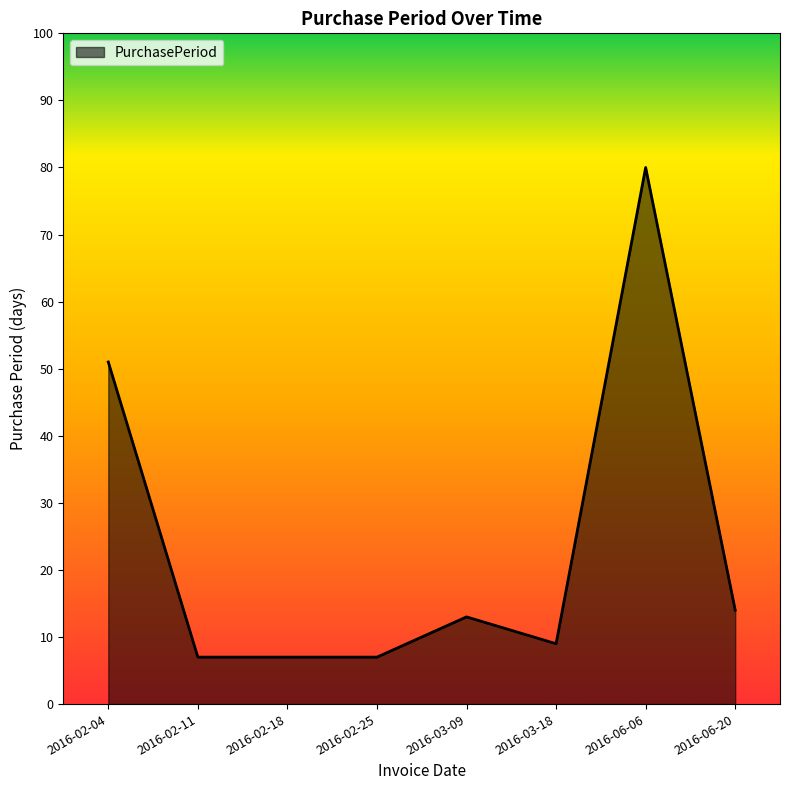

What is the change in value from 2016-02-04 to 2016-03-09?

-38